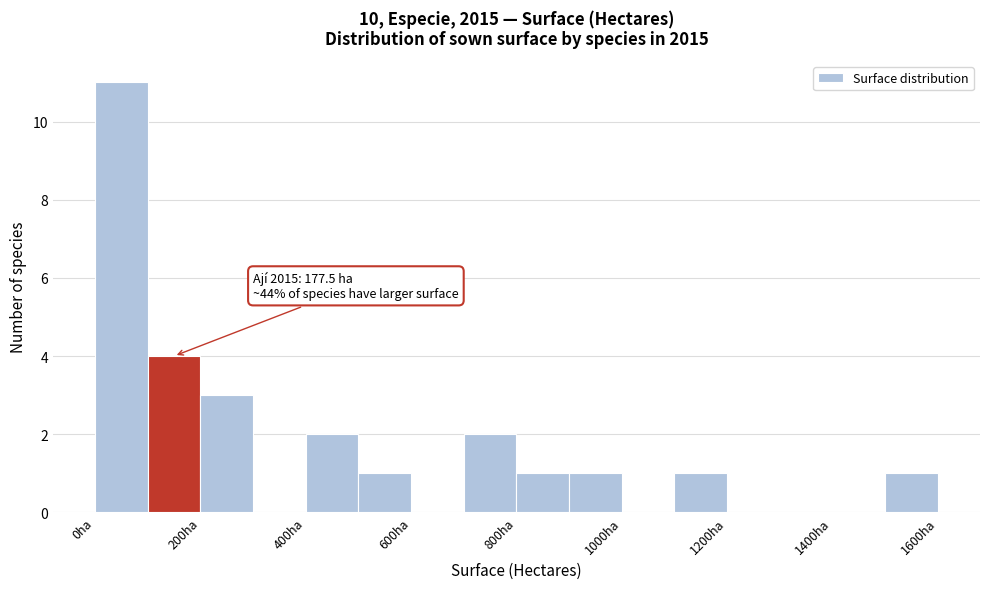

Over which range of the x-axis is the bar tallest?

0 to 100